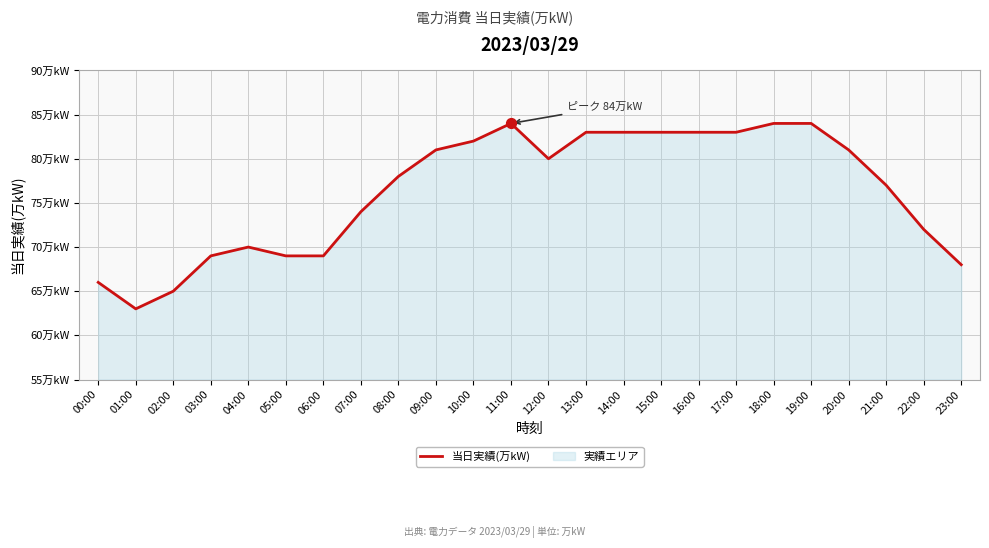

What is the change in value from 03:00 to 23:00?

-1